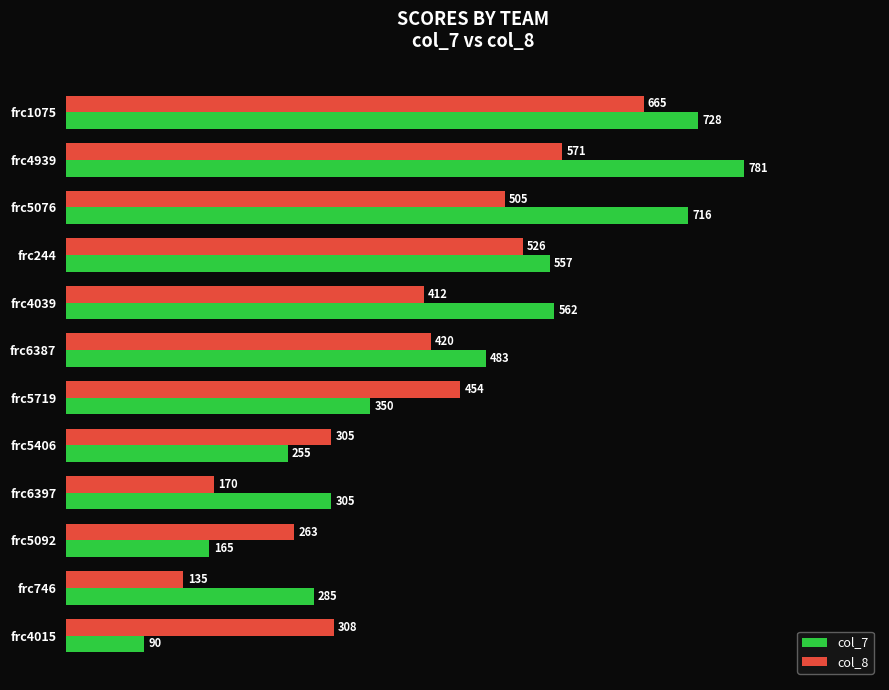

What is the spread (max minus min) of values at frc5406?

50